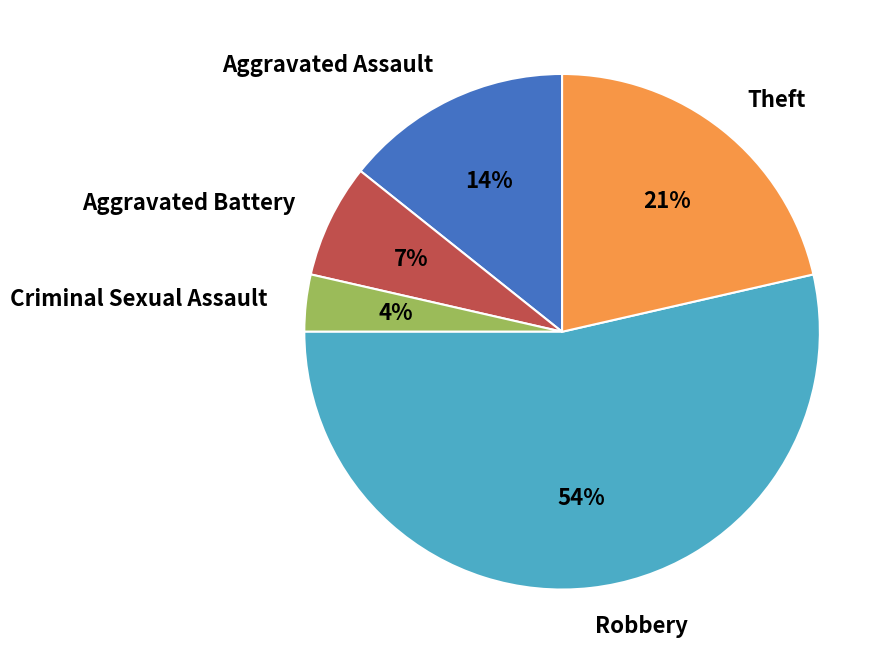

What is the ratio of the value at Aggravated Battery to the value at Theft?

0.3